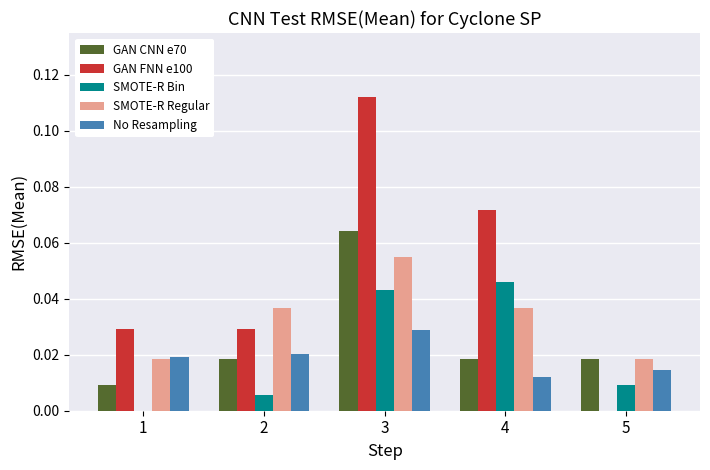

Is the value of SMOTE-R Bin at 4 greater than the value of GAN FNN e100 at 5?

Yes